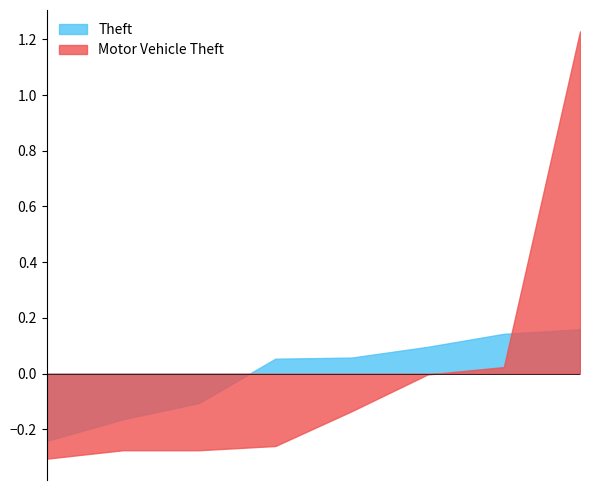

Rank the series by their maximum value, from highest to lowest.

Motor Vehicle Theft, Theft